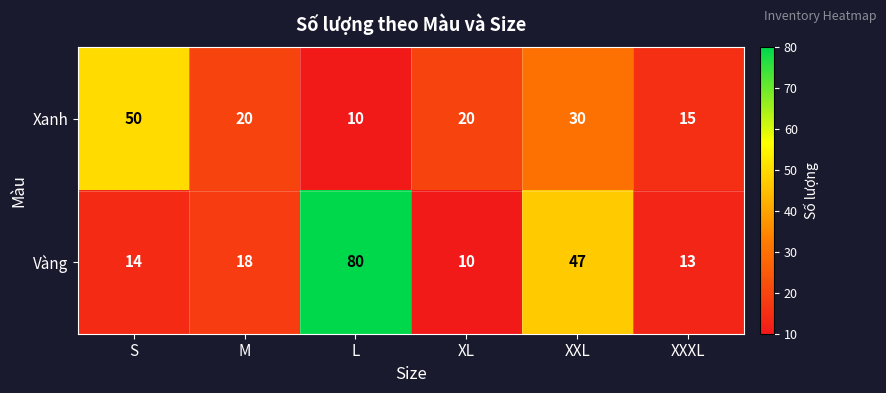

At XXL, list the series in order from largest to smallest.

Vàng, Xanh